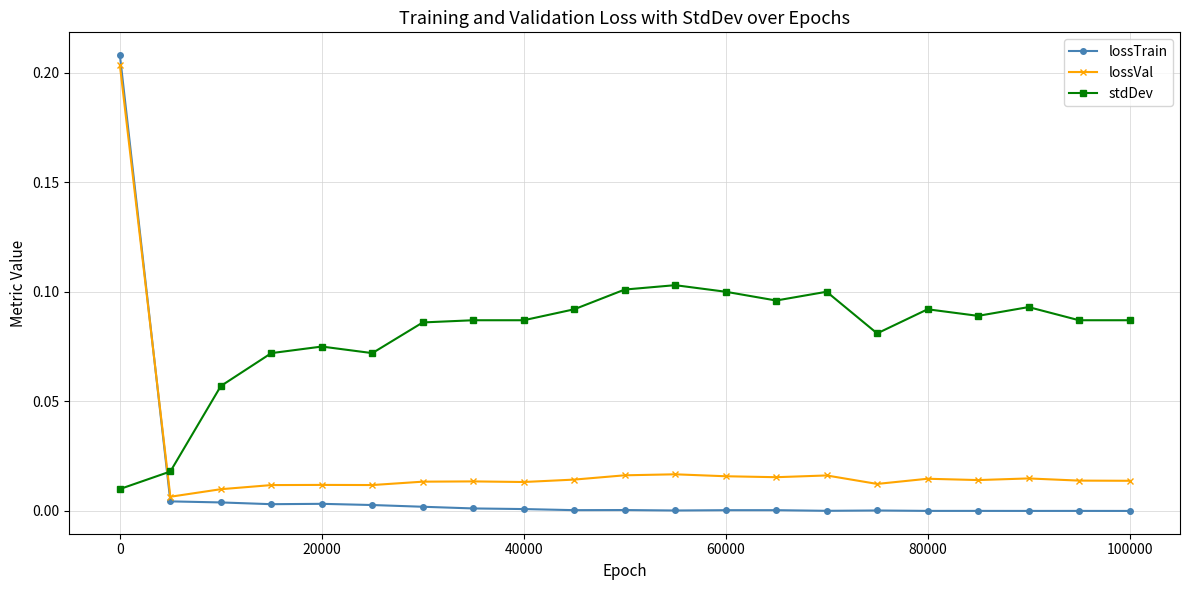

List the series in order of their overall mean, lowest first.

lossTrain, lossVal, stdDev